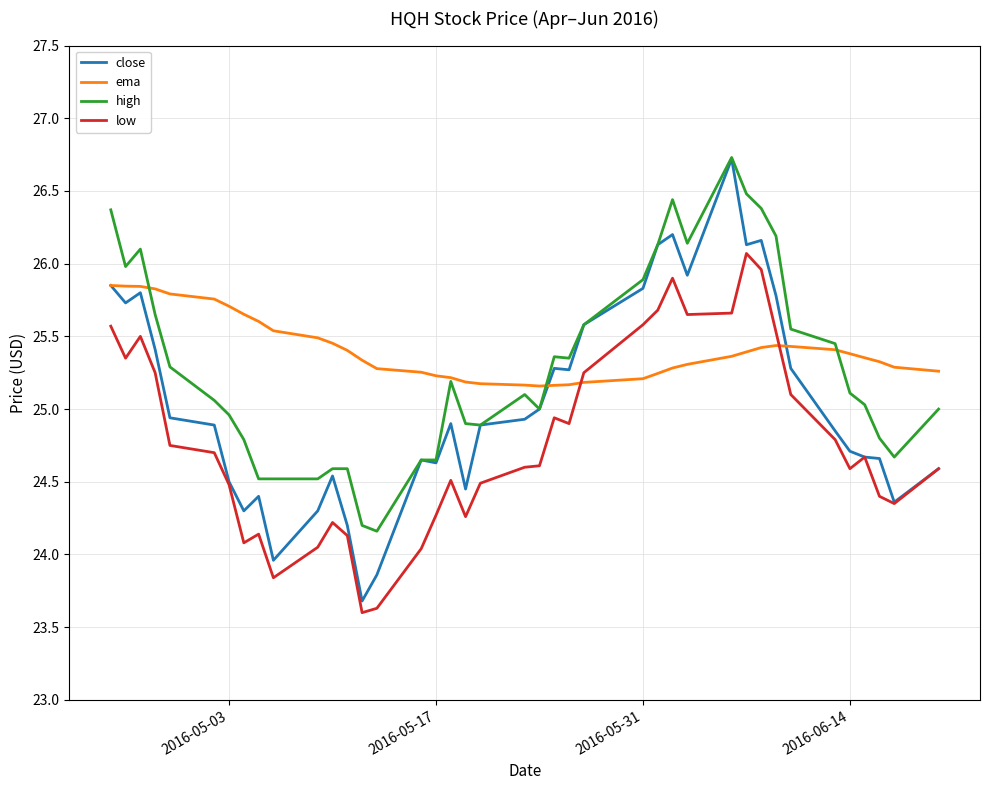

What is the smallest value displayed?

23.6